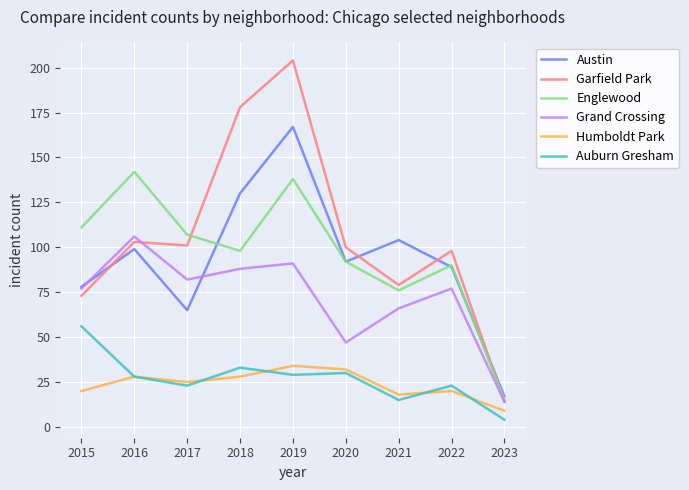

True or false: Grand Crossing has a value of 91 at 2019.

True